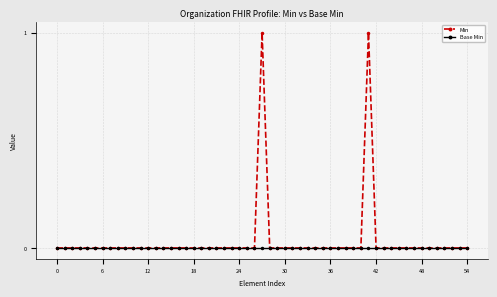

True or false: Min has more than 1 interior local peaks.

True